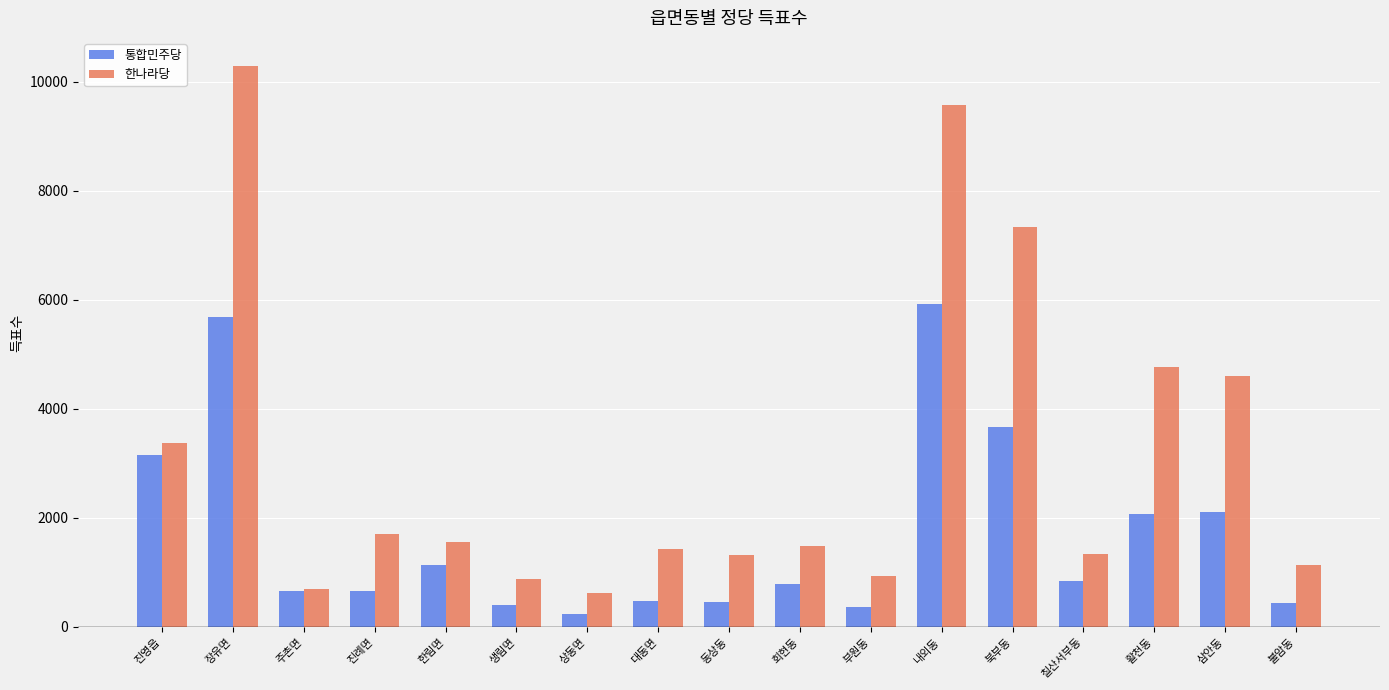

At which label does 통합민주당 reach its peak?

내외동